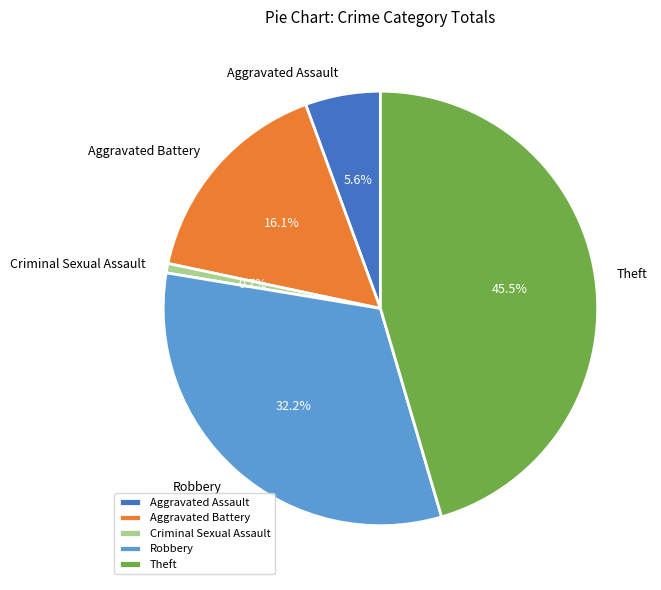

Approximately how many times larger is the value at Theft compared to Criminal Sexual Assault?

65.0